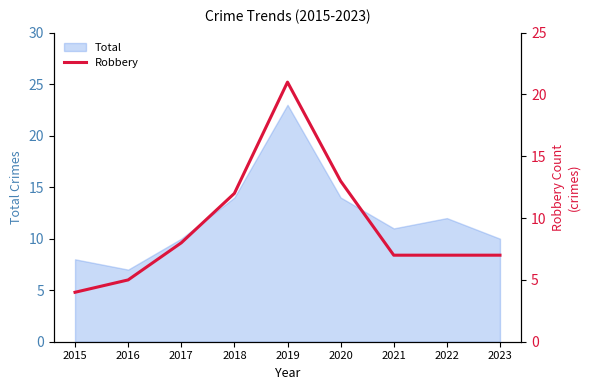

What is the smallest value displayed?

4